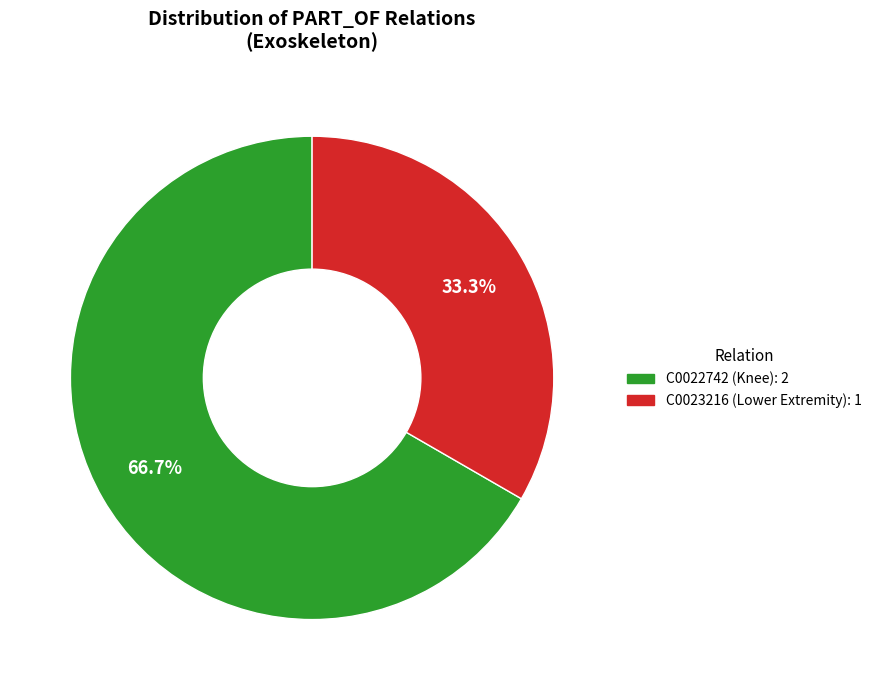

What is the smallest slice in the pie chart?

C0023216 (Lower Extremity)